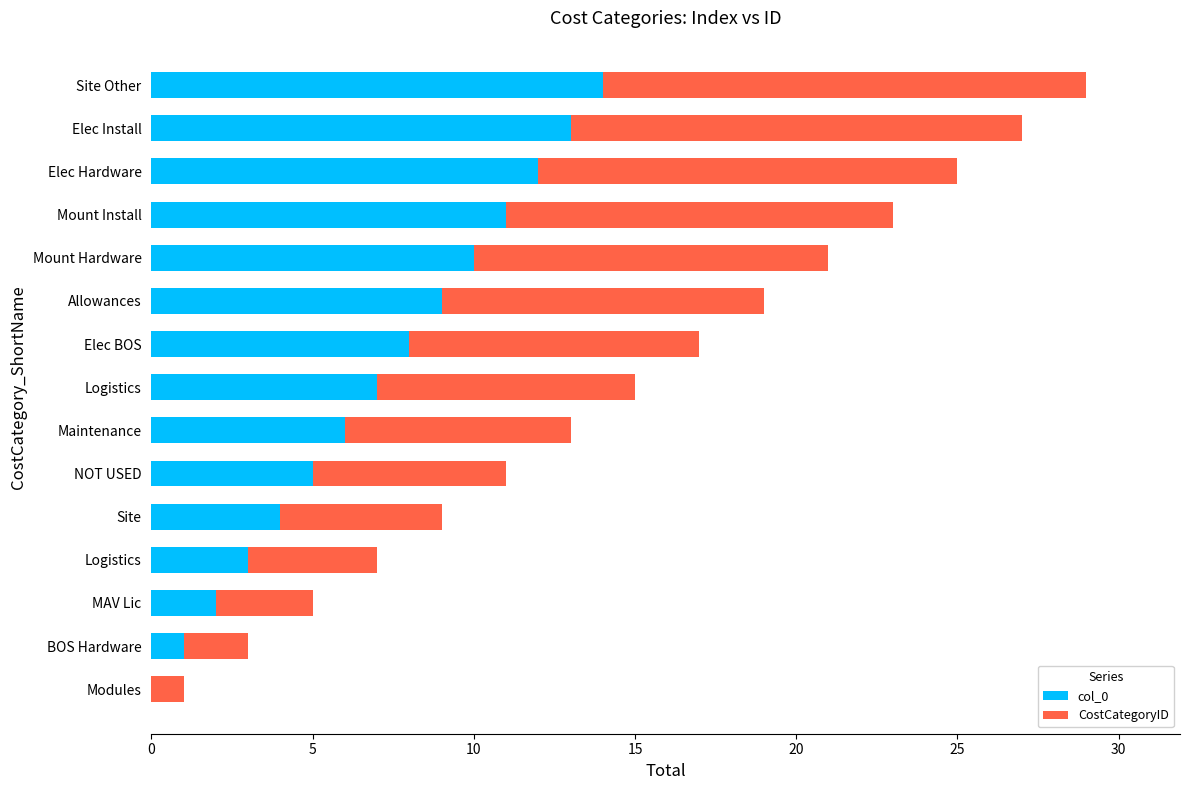

What are all the series names shown in the legend?

col_0, CostCategoryID